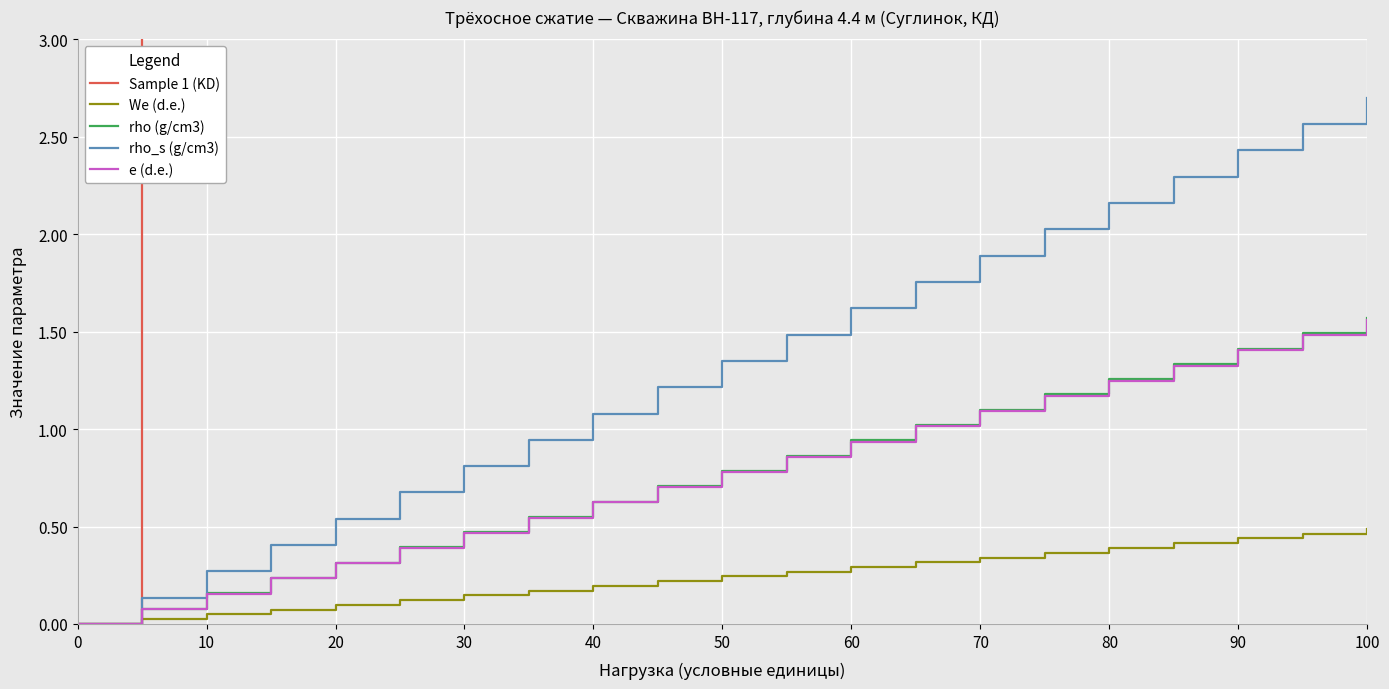

What is the sum of all We (d.e.) values?

5.1